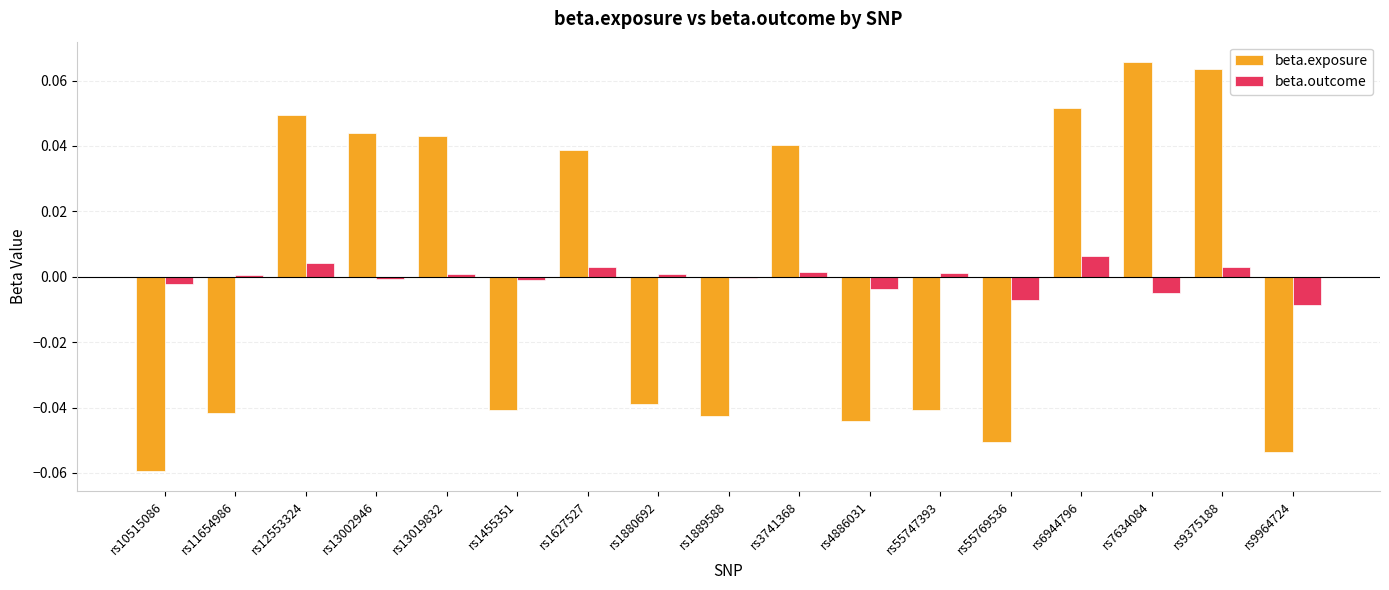

True or false: beta.exposure has a value of -0.1 at rs1880692.

False